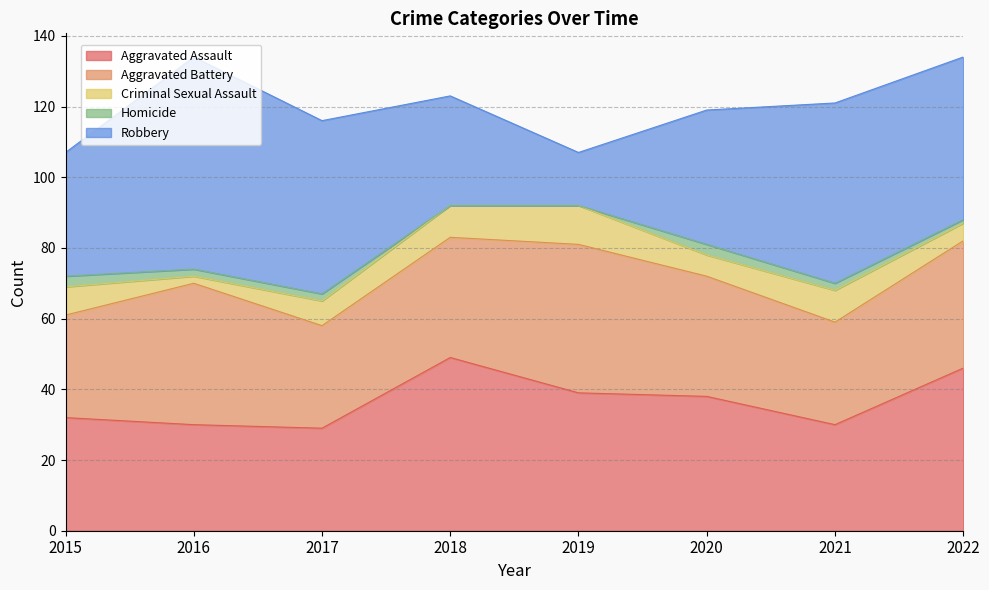

What is the maximum value shown in the chart?

60